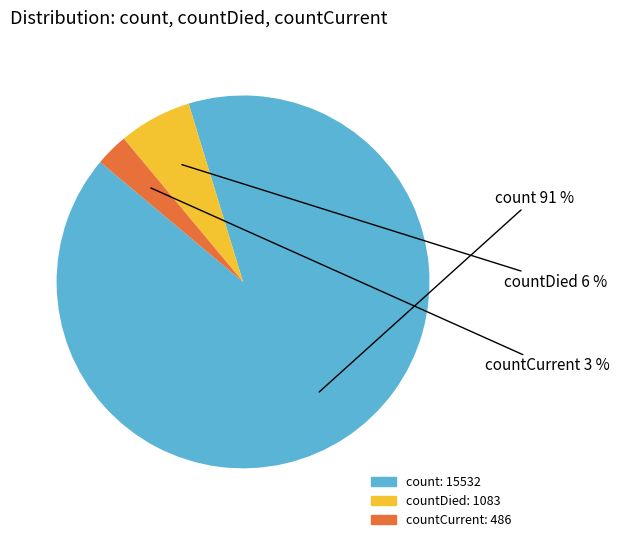

Does any single category account for the majority?

Yes